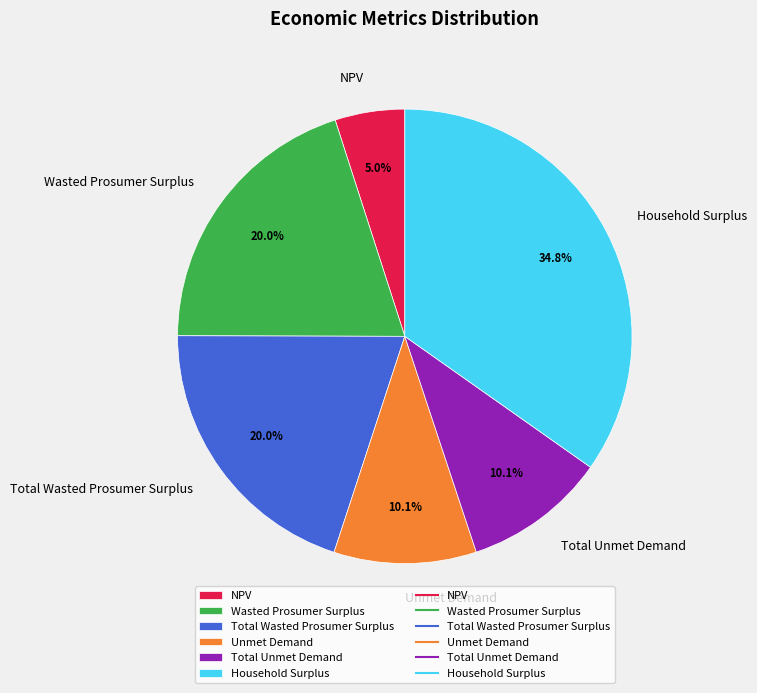

What is the smallest slice in the pie chart?

NPV